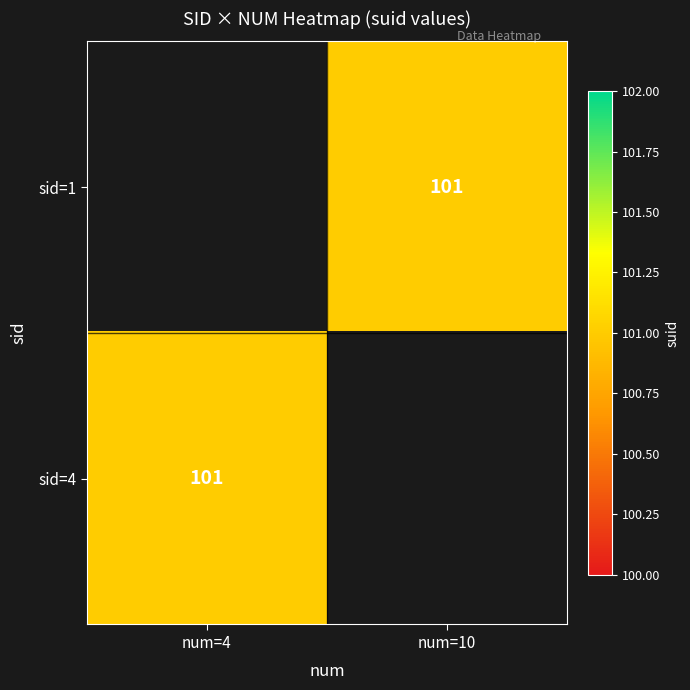

Is the value of sid=1 at num=4 greater than the value of sid=4 at num=4?

No